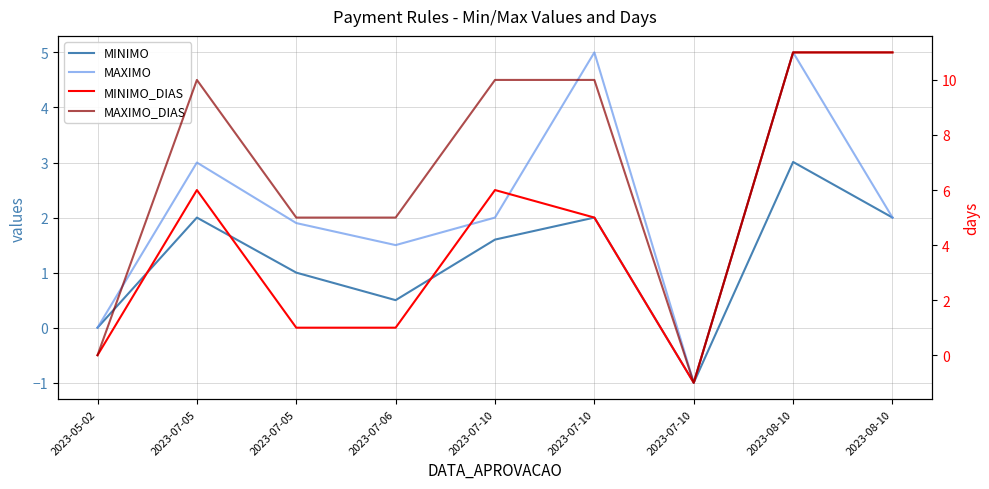

How many interior local peaks does the MAXIMO_DIAS series have?

1